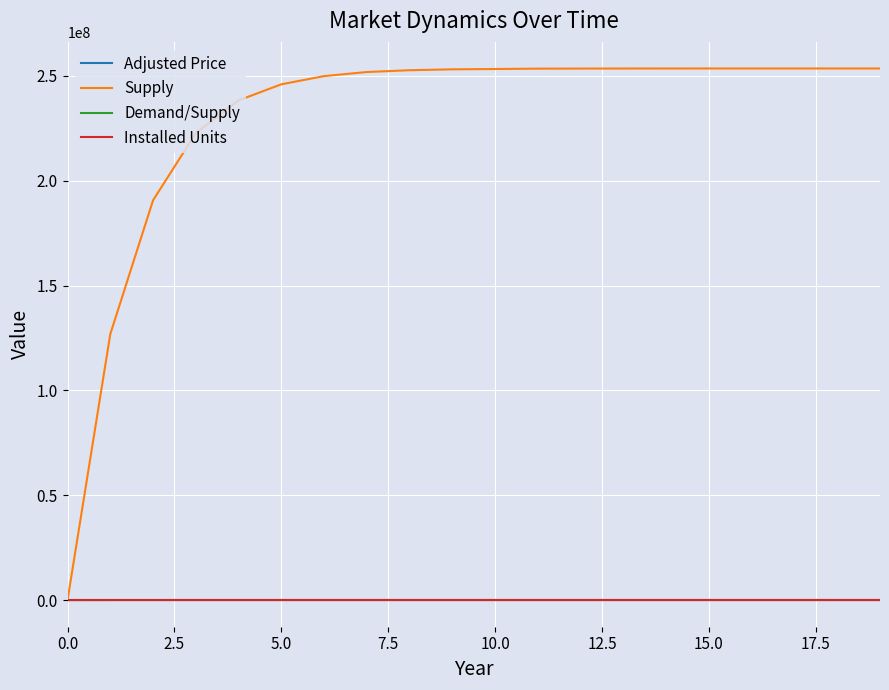

What is the maximum value shown in the chart?

253538236.6